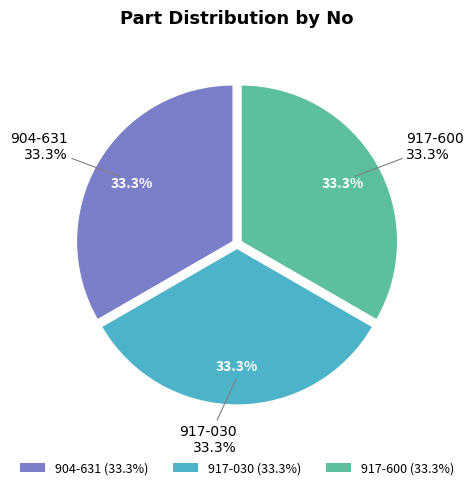

Which has a higher value, 904-631 or 917-030?

917-030